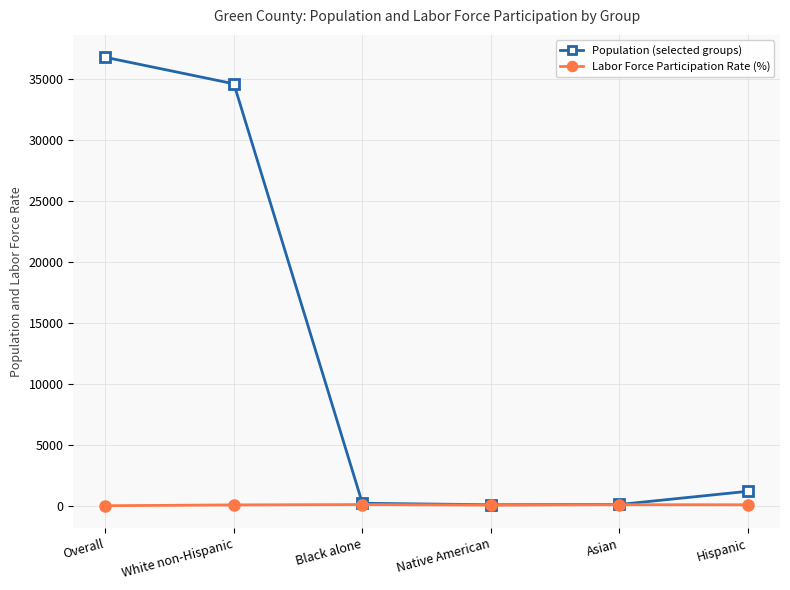

What is the lowest value of the Population (selected groups) series?

81.0